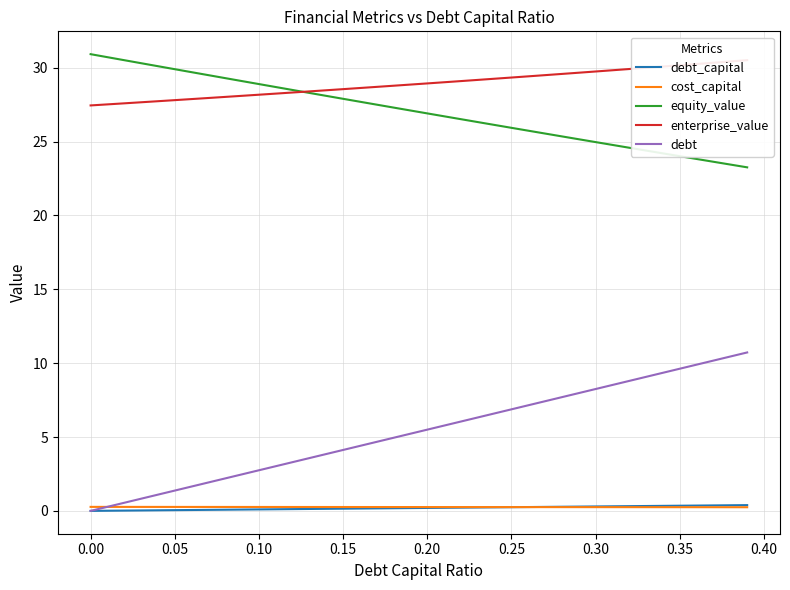

True or false: debt and equity_value cross at least once.

False